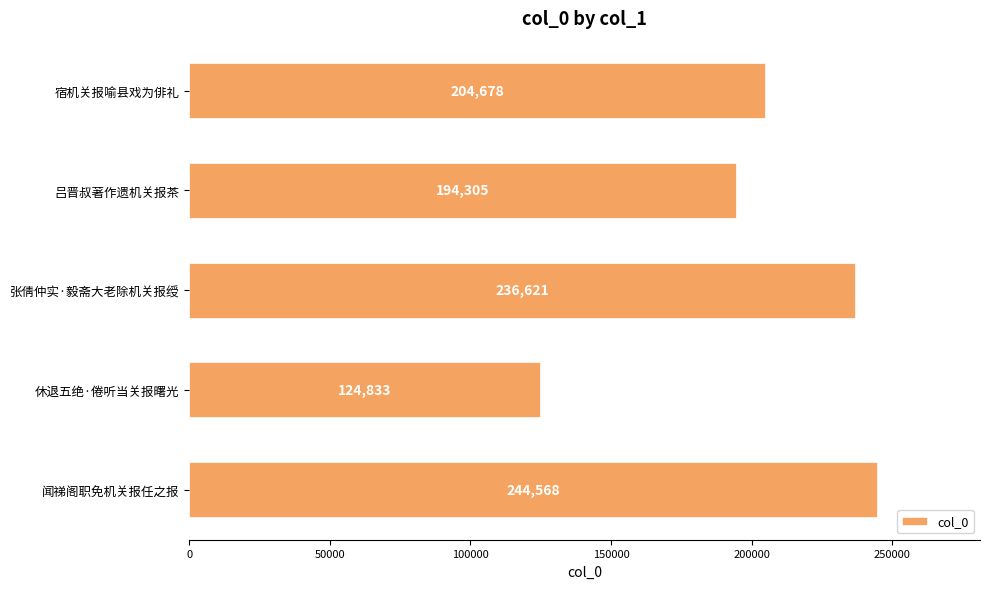

Reading top to bottom, what are all the values shown in this chart?

宿机关报喻县戏为俳礼=204678	吕晋叔著作遗机关报茶=194305	张倩仲实·毅斋大老除机关报绶=236621	休退五绝·倦听当关报曙光=124833	闻祶阁职免机关报任之报=244568